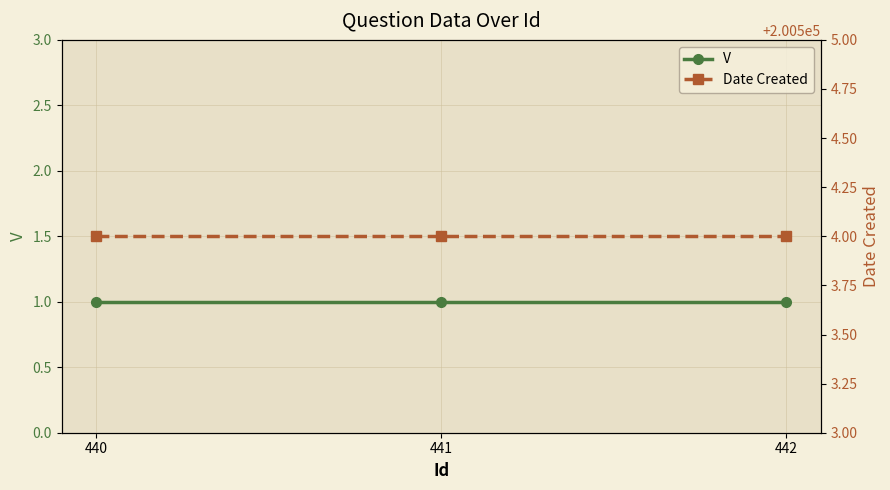

How many lines are shown in the chart?

2